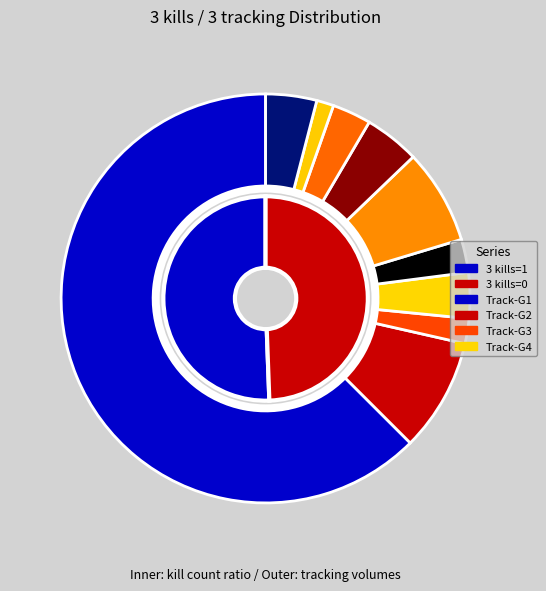

To the nearest percent, what portion does 0 kills represent?

48%